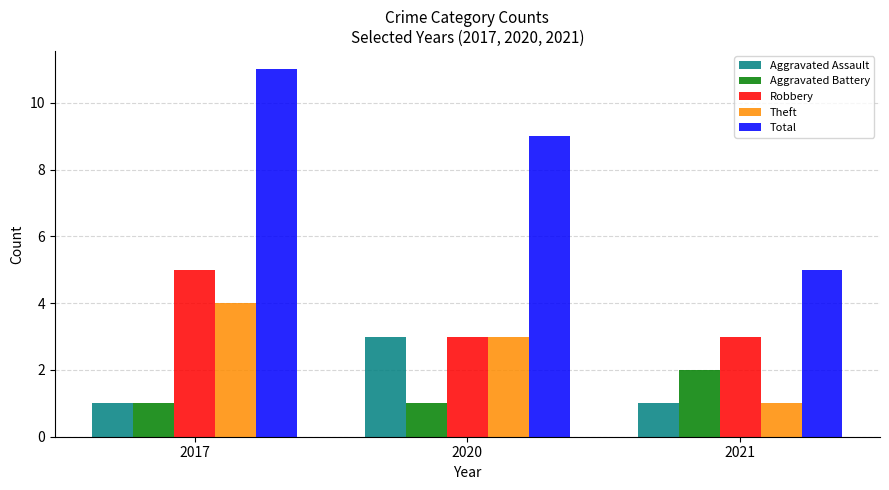

Rank the series by their maximum value, from highest to lowest.

Total, Robbery, Theft, Aggravated Assault, Aggravated Battery